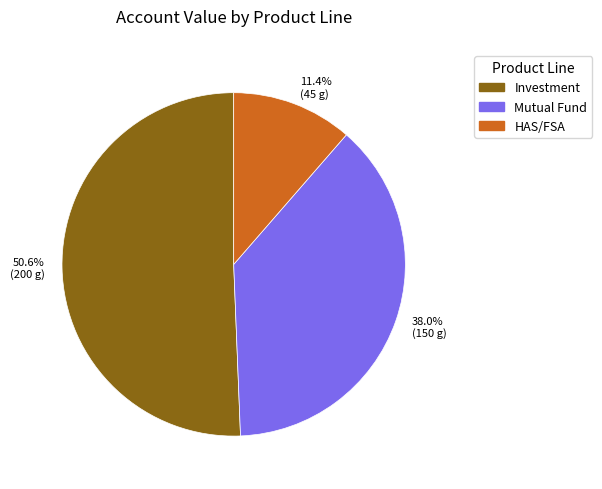

What is the smallest slice in the pie chart?

HAS/FSA